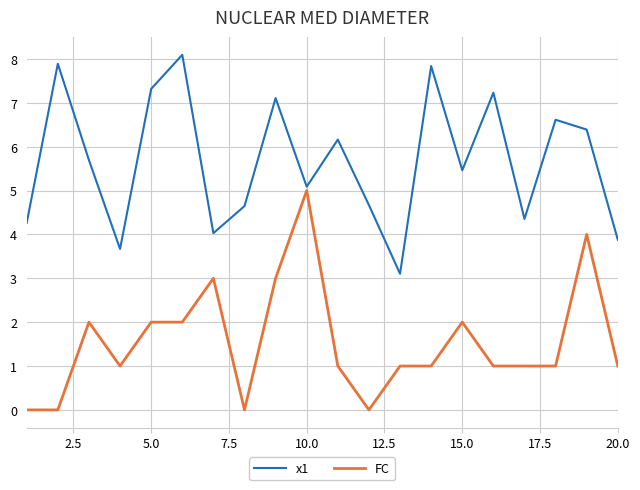

List the series in order of their overall mean, lowest first.

FC, x1